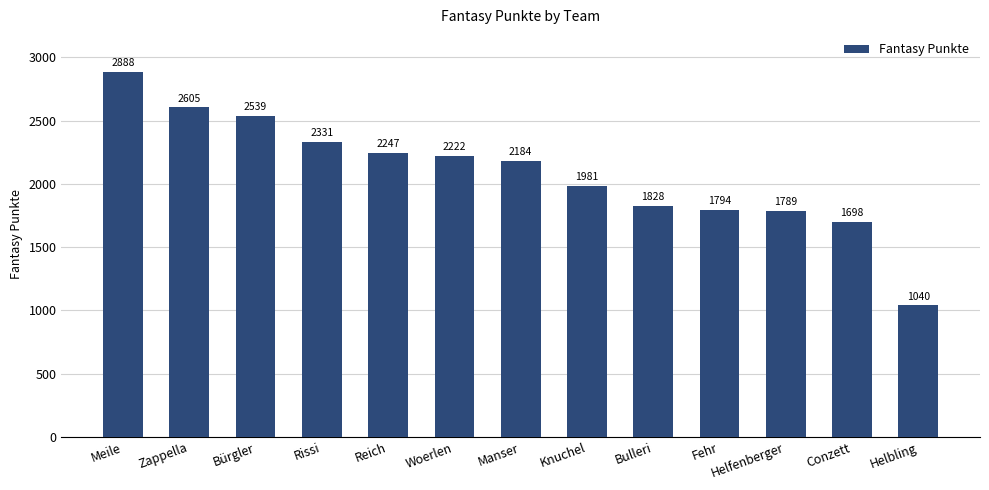

Reading left to right, what are all the values shown in this chart?

Meile=2888	Zappella=2605	Bürgler=2539	Rissi=2331	Reich=2247	Woerlen=2222	Manser=2184	Knuchel=1981	Bulleri=1828	Fehr=1794	Helfenberger=1789	Conzett=1698	Helbling=1040